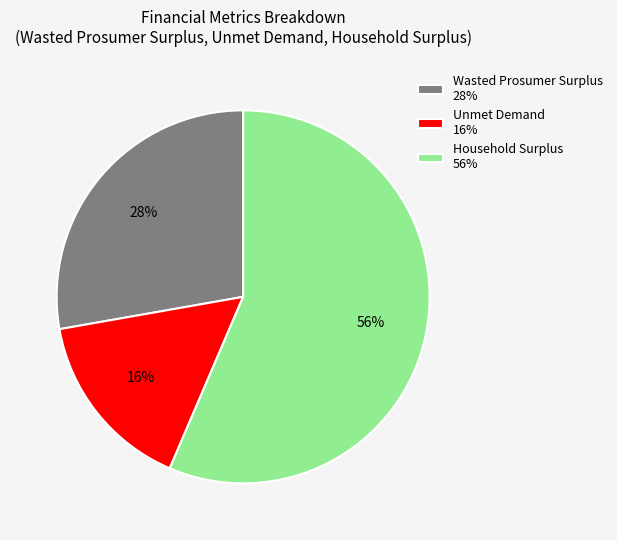

Do Household Surplus and Unmet Demand together represent more than half of the pie?

Yes